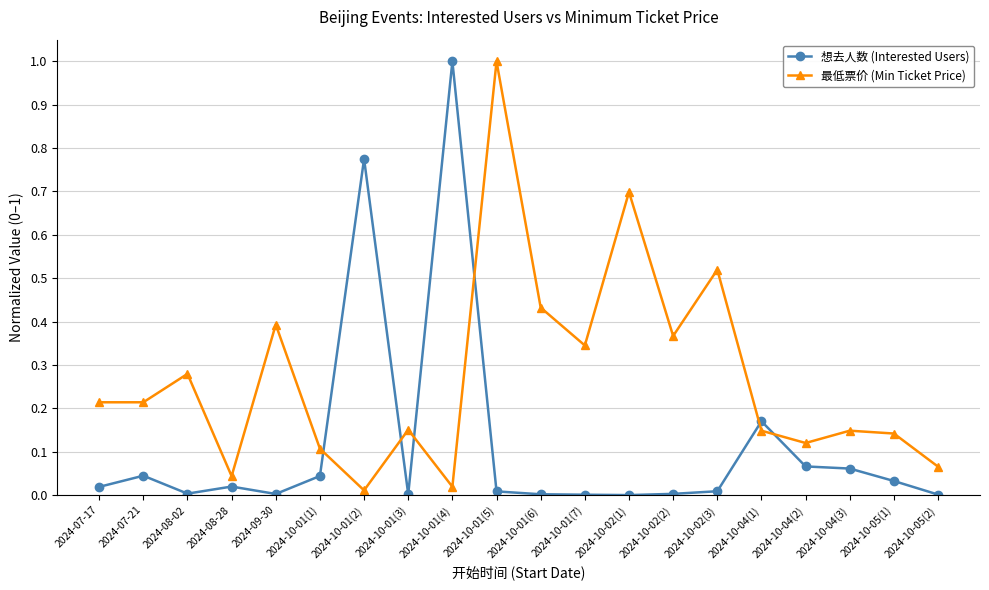

Which series ends up on top after the final intersection of 最低票价 (Min Ticket Price) and 想去人数 (Interested Users)?

最低票价 (Min Ticket Price)